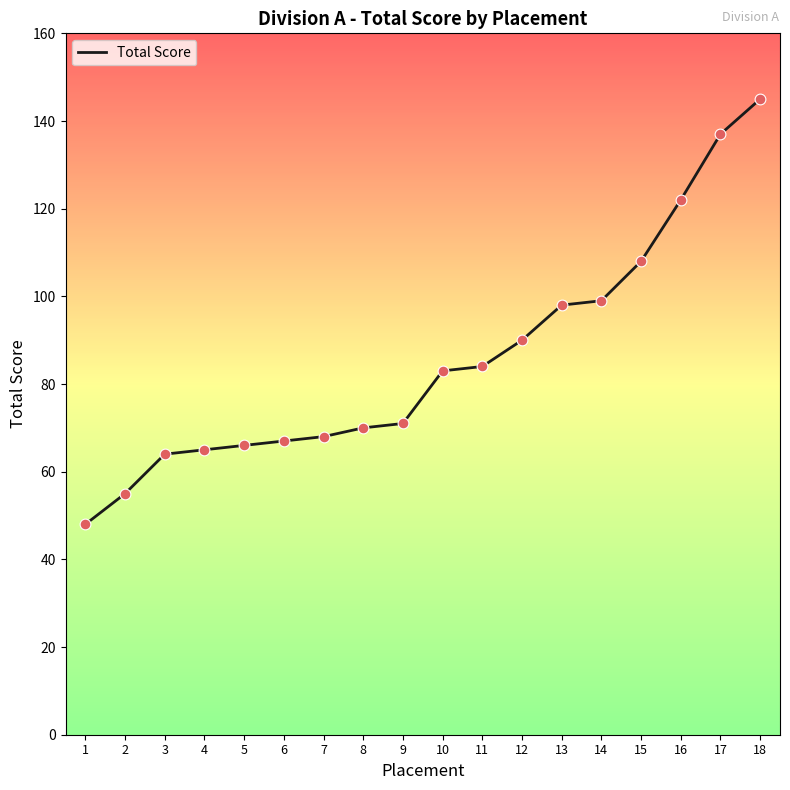

Between 6 and 3, which is larger?

6